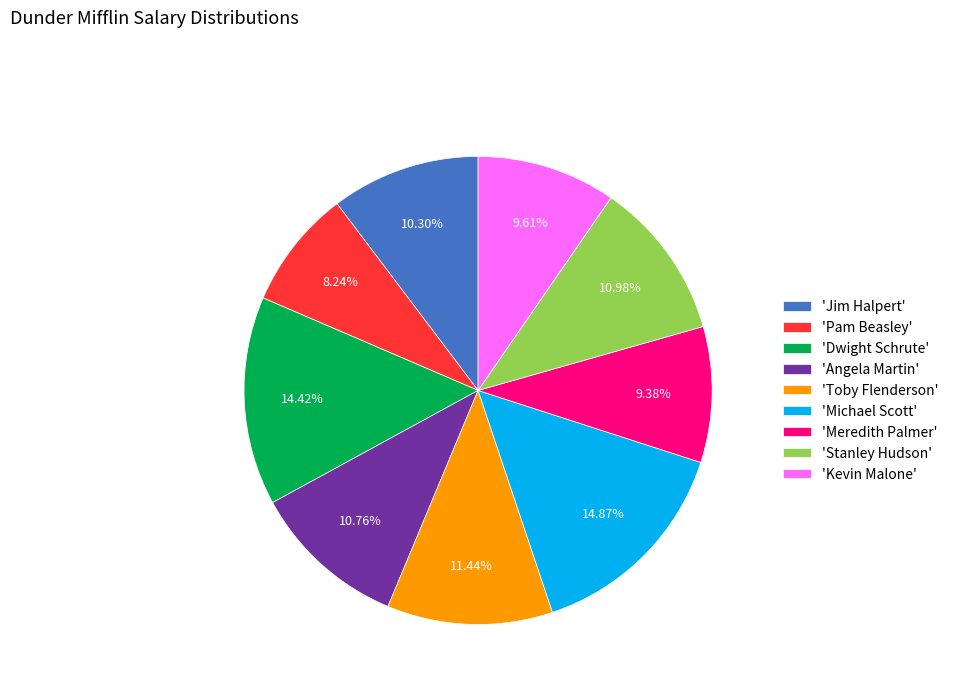

Is there a majority slice in this chart?

No